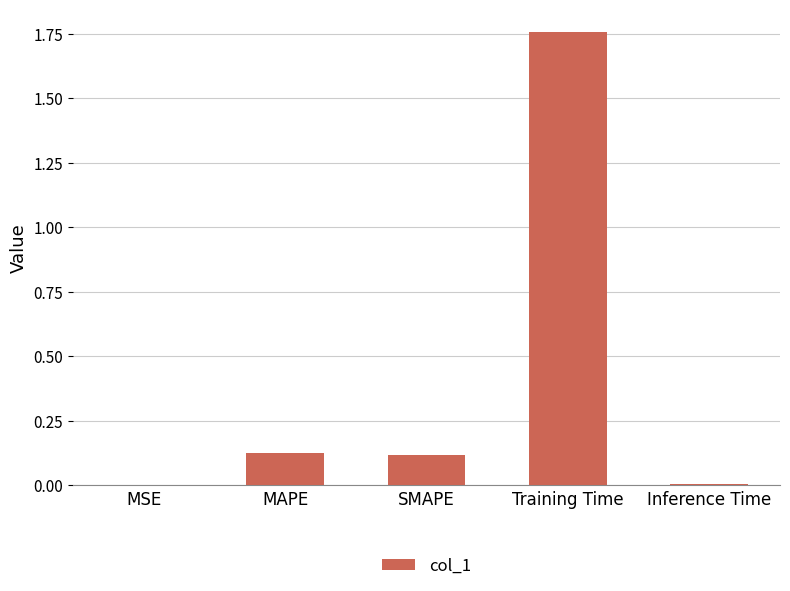

The chart shows a value of 0.9 at Training Time. True or false?

False